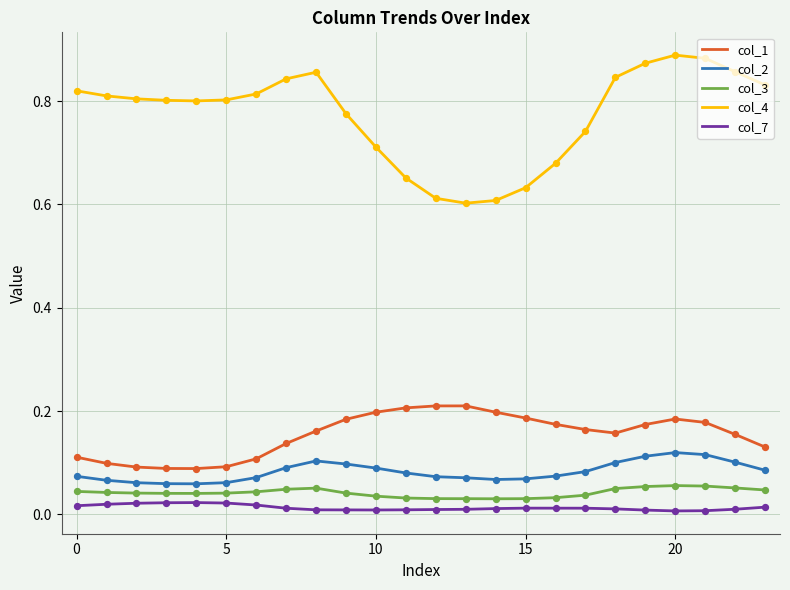

Which series has the largest total across all categories?

col_4